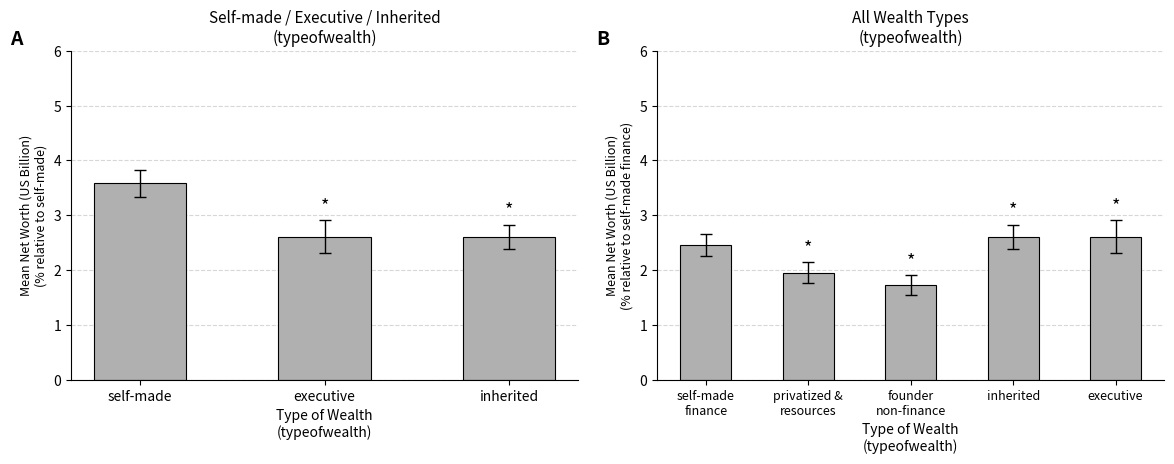

Are the bars grouped side by side (vs. stacked)?

No